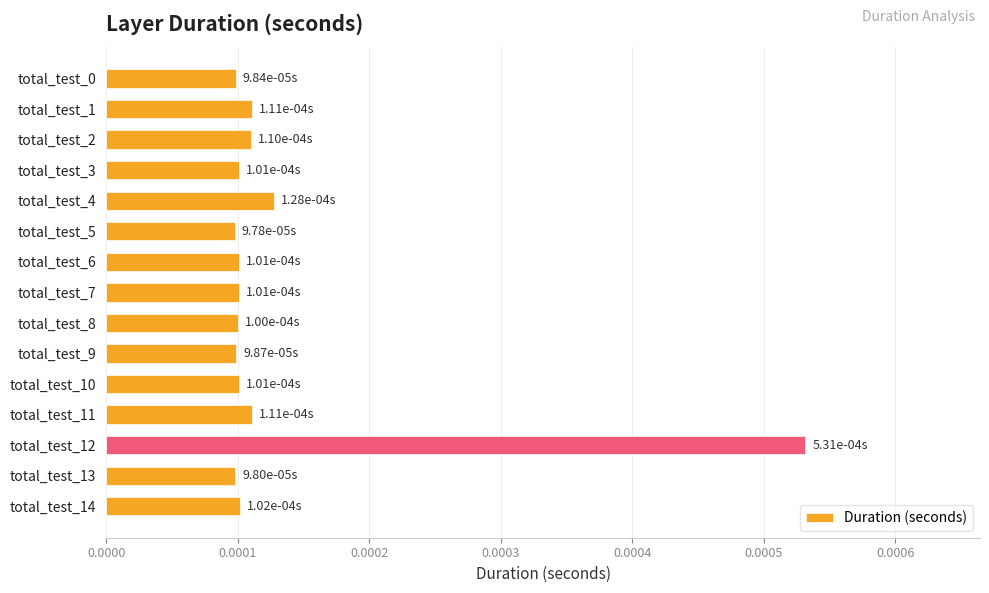

How many values are between 0 and 1?

15